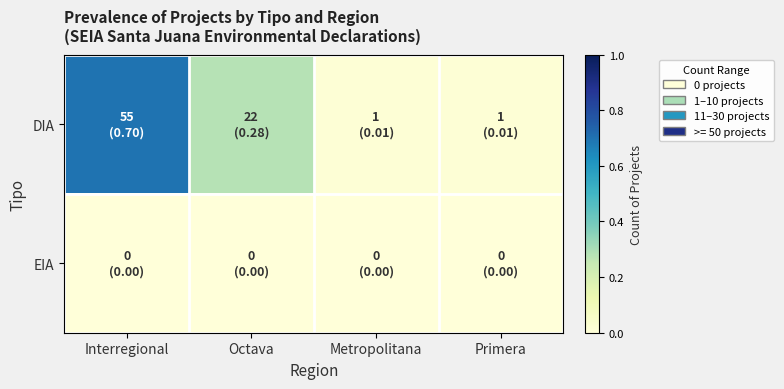

At which category is the sum across all series the highest?

Interregional